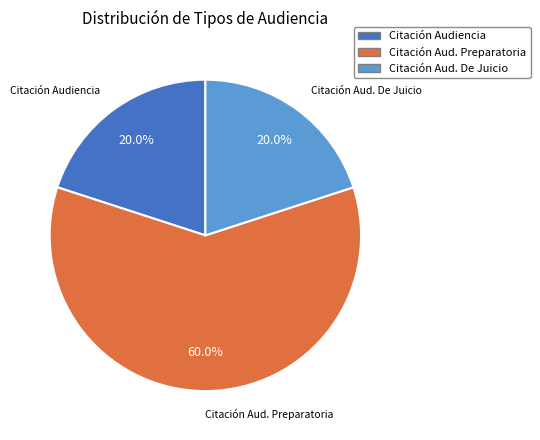

Does any single category account for the majority?

Yes